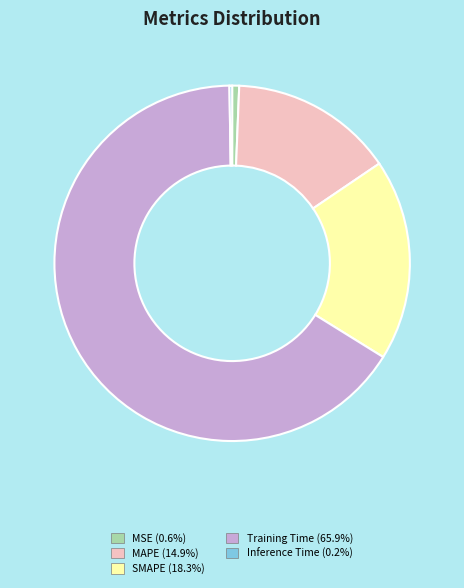

Which category has the biggest portion of the pie?

Training Time